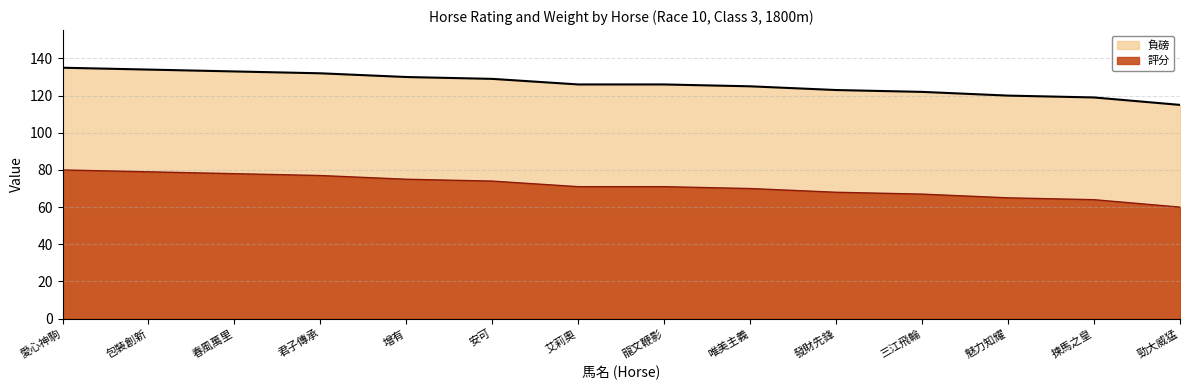

What is the maximum value for 評分?

80